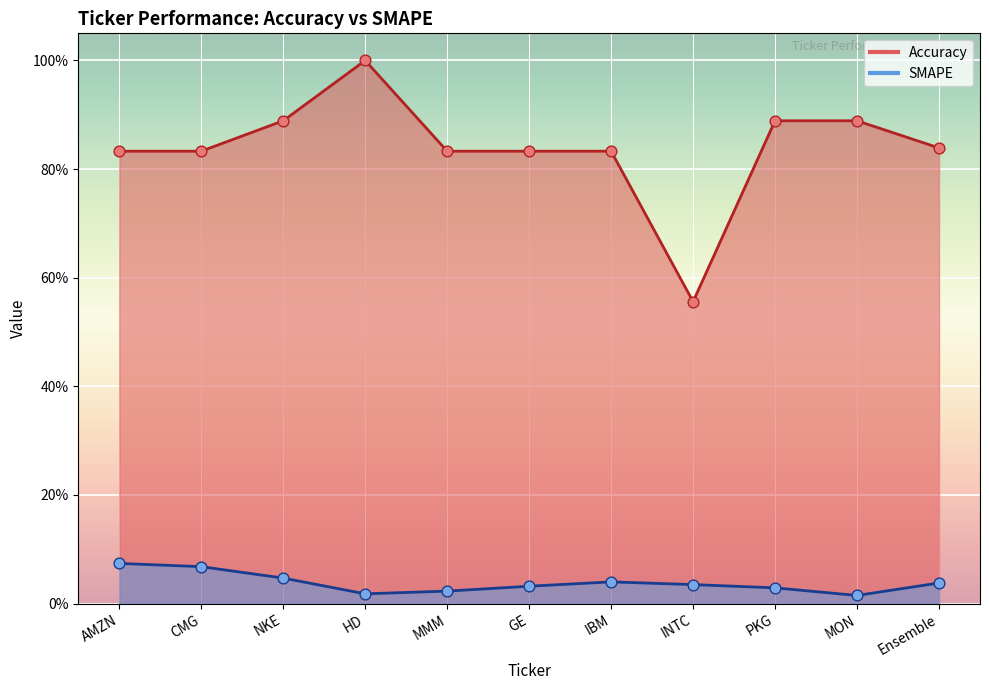

Which series contains the highest Y value?

Accuracy